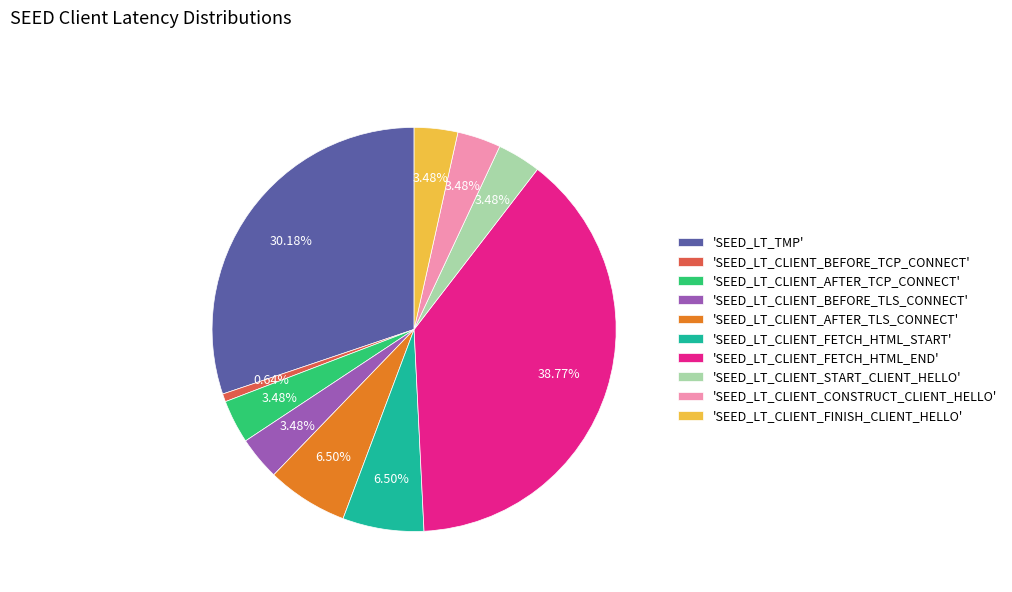

Is 'SEED_LT_CLIENT_BEFORE_TLS_CONNECT' the majority of the pie?

No